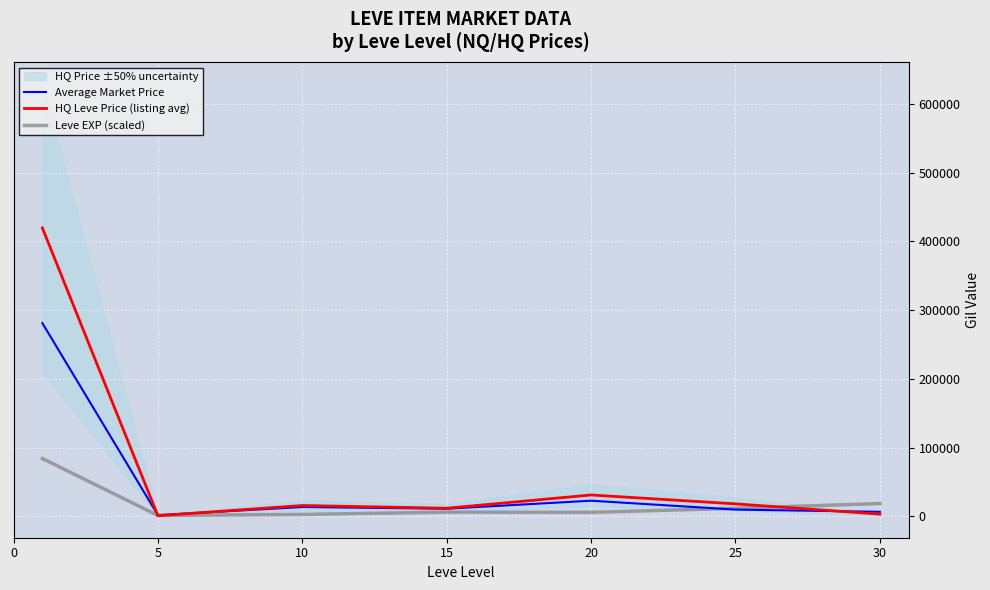

What is the average value of the Leve EXP (scaled) series?

18828.1